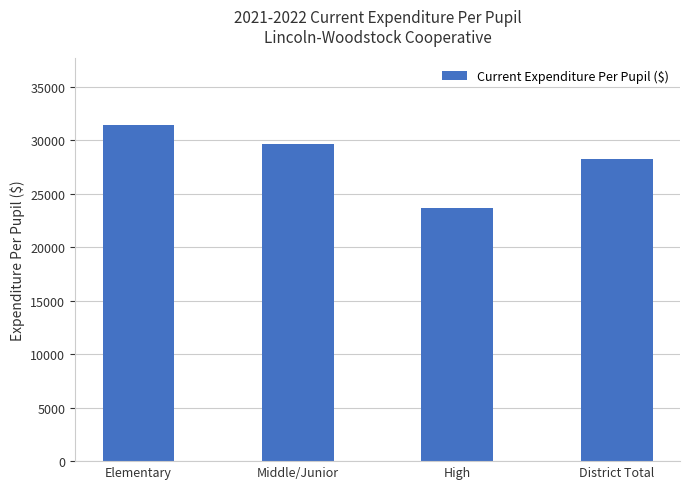

What is the difference between the maximum and minimum values?

7730